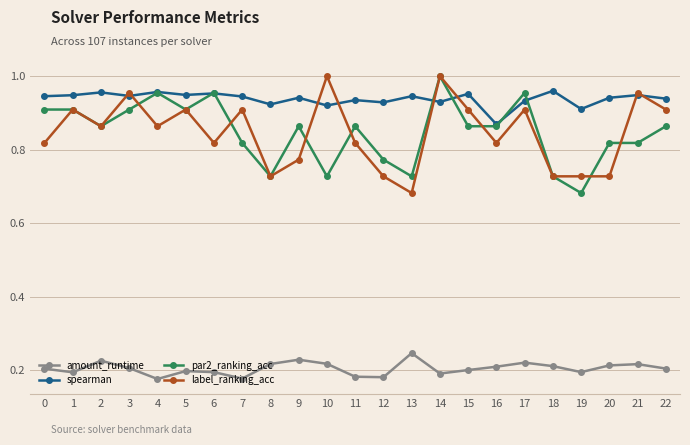

The amount_runtime series shows 0.3 at 21. True or false?

False